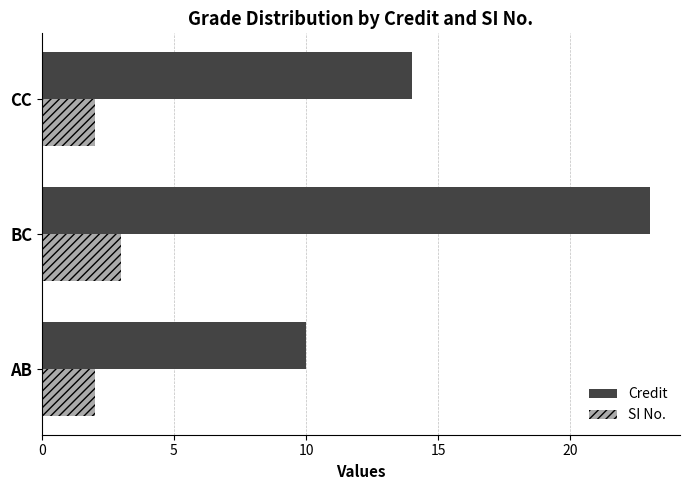

Rank the series by their maximum value, from highest to lowest.

Credit, SI No.